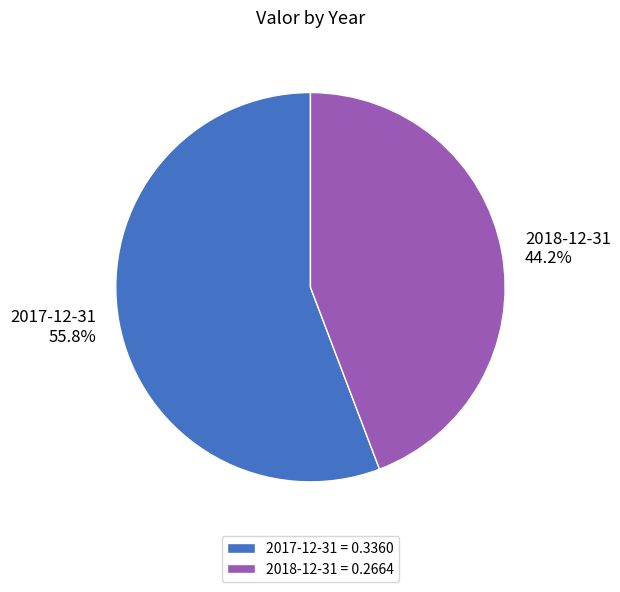

How many segments does this pie chart have?

2